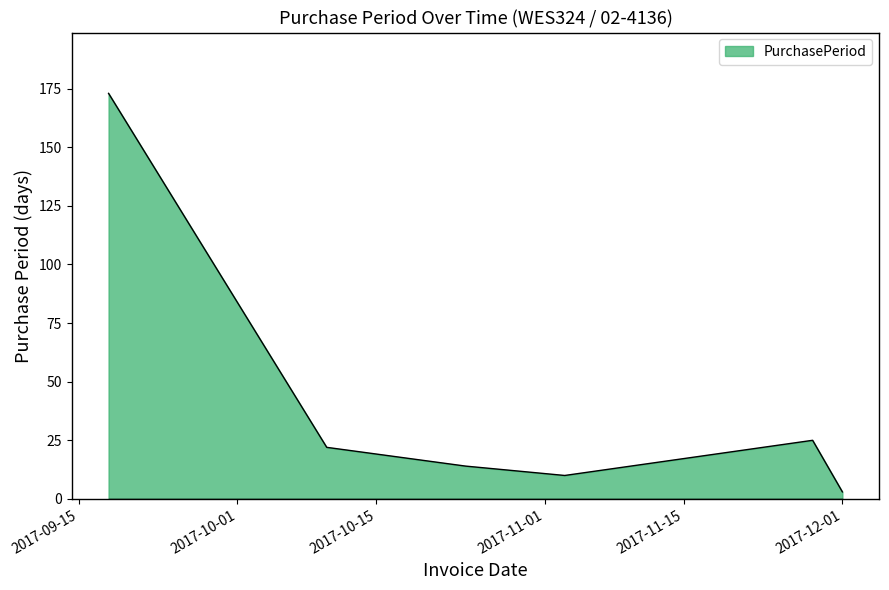

Reading left to right, extract all data points from this chart.

173	22	14	10	25	3